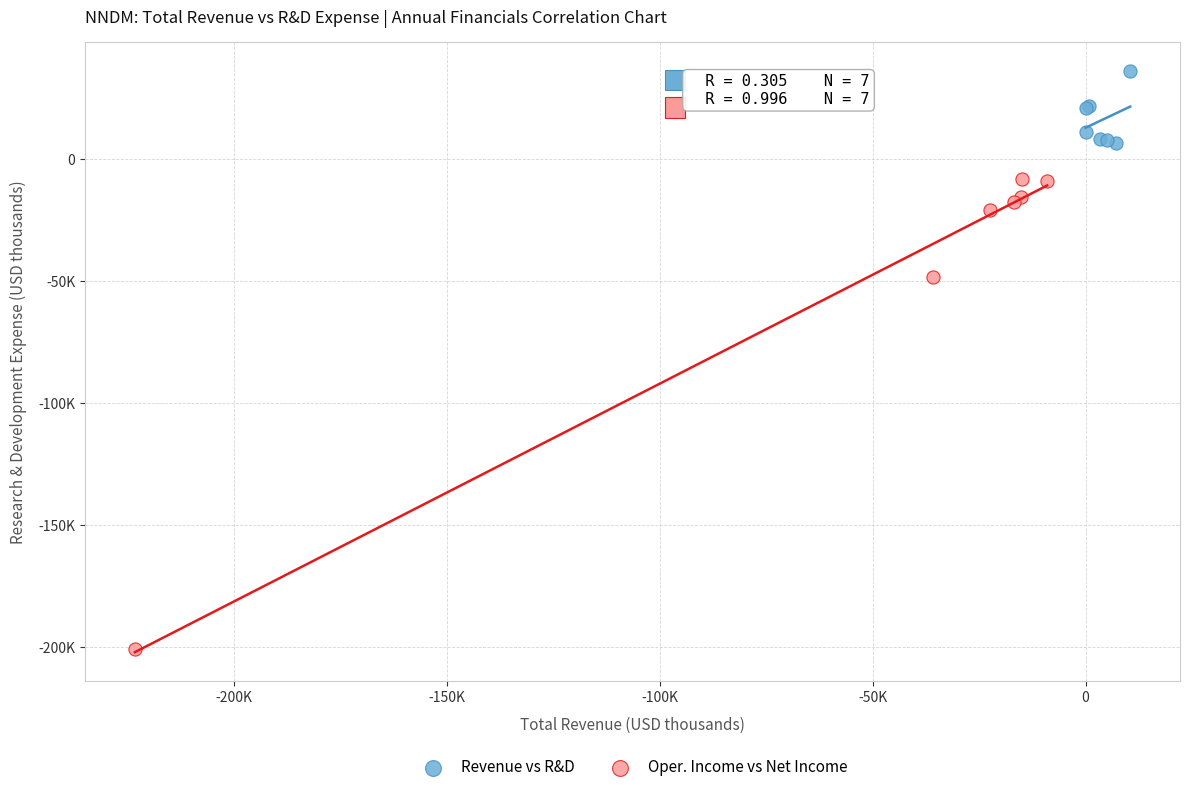

Which series has the widest spread of Y values?

Oper. Income vs Net Income